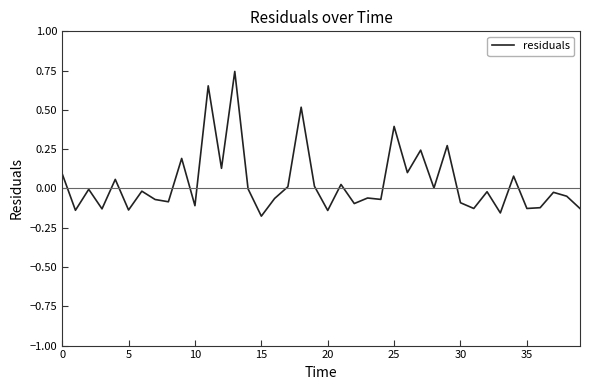

What is the sum of all values?

1.4